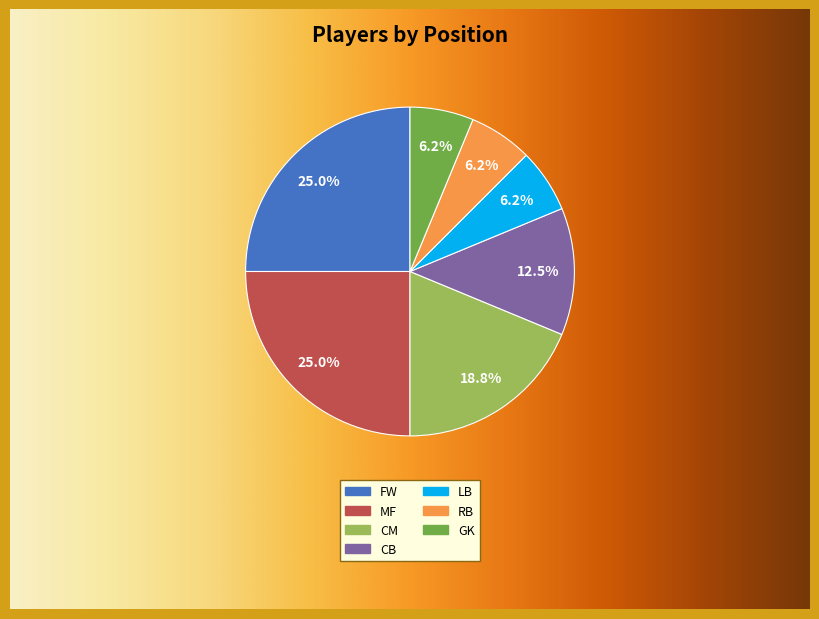

How much of the chart is everything except MF?

75.0%